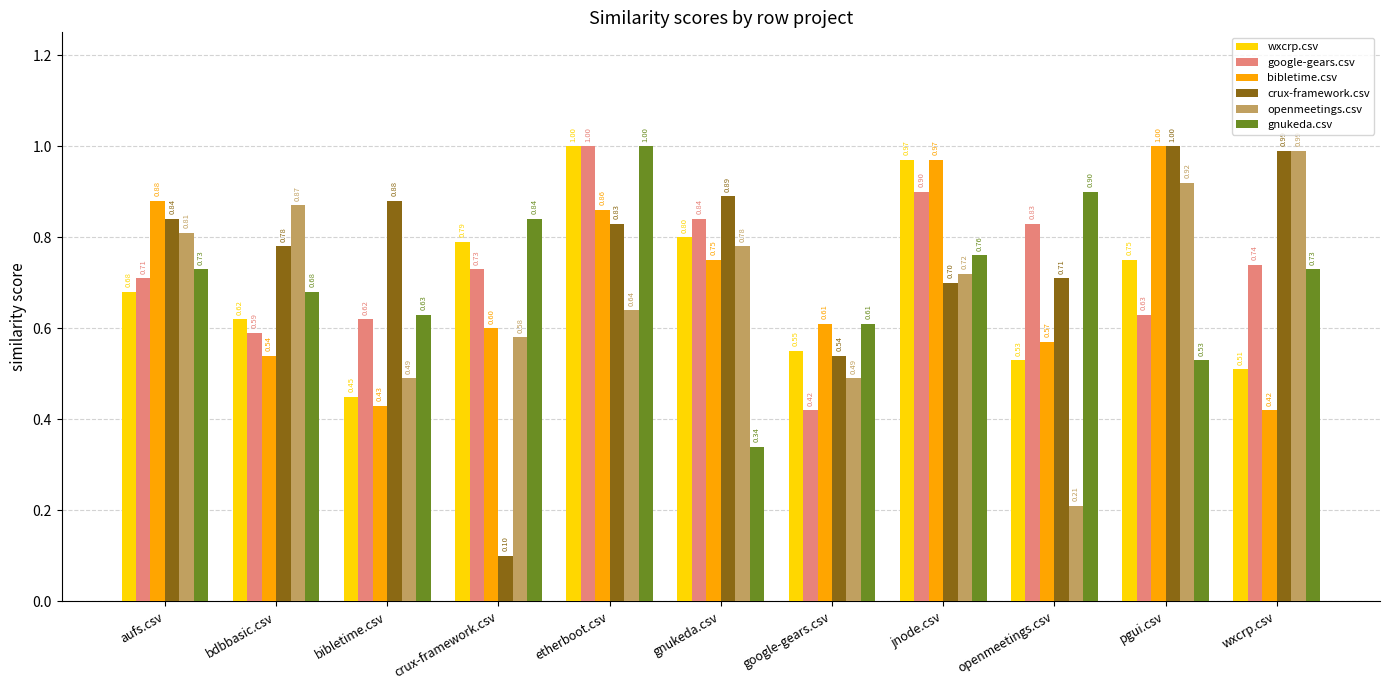

What is the highest value of the wxcrp.csv series?

1.0